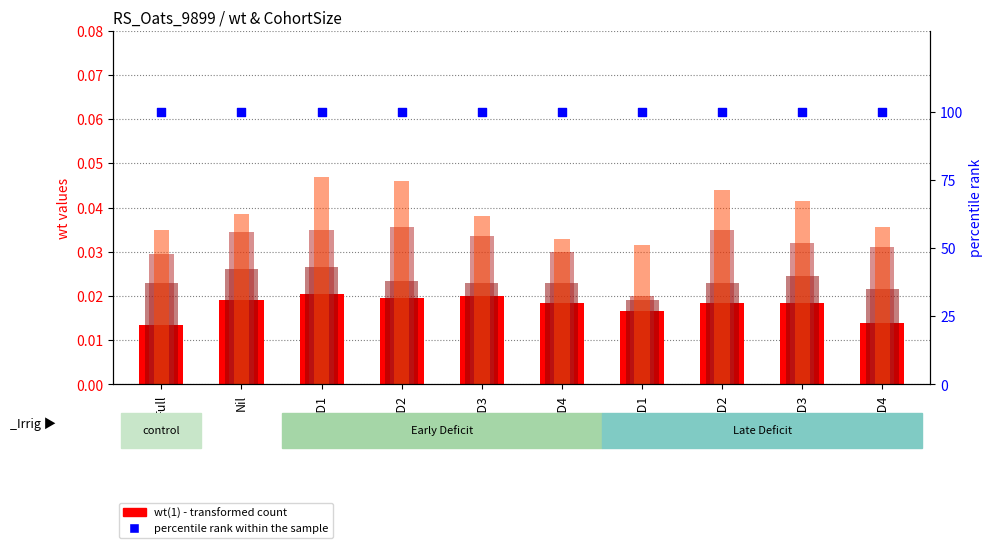

Which series has the widest spread of Y values?

wt(4)